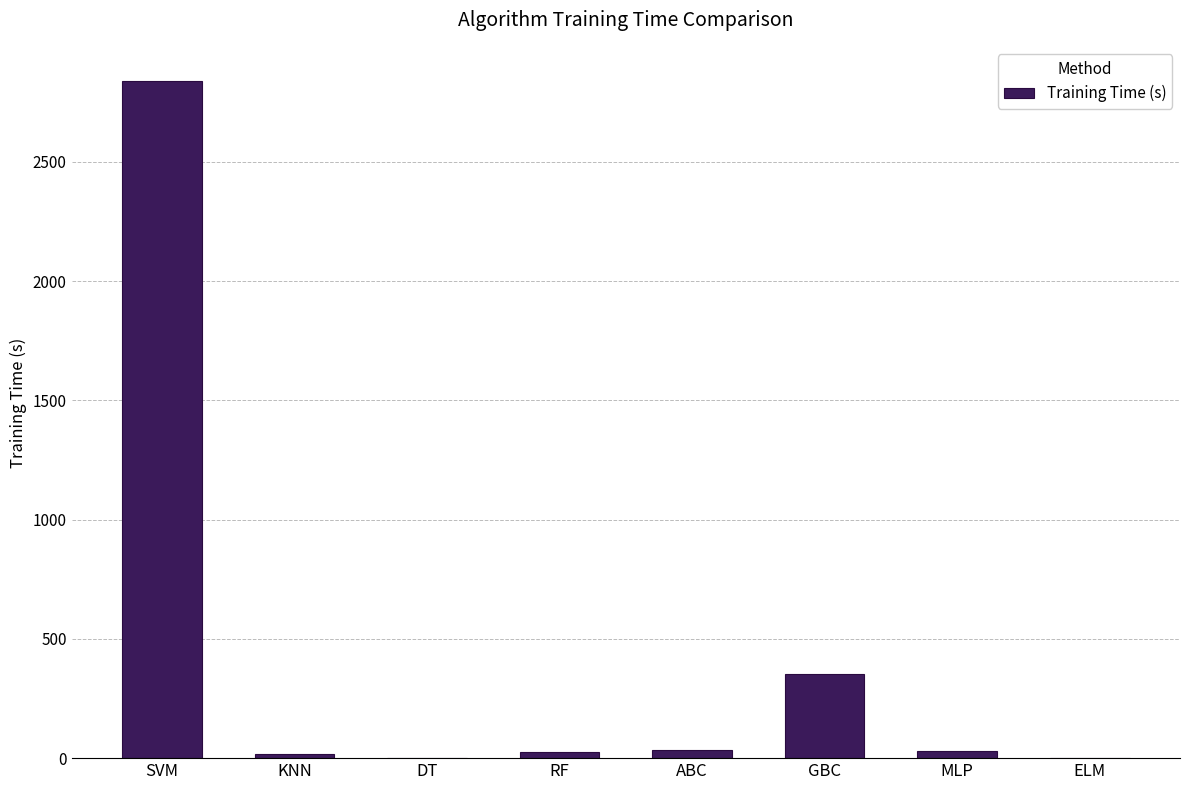

What is the maximum value shown in the chart?

2839.6